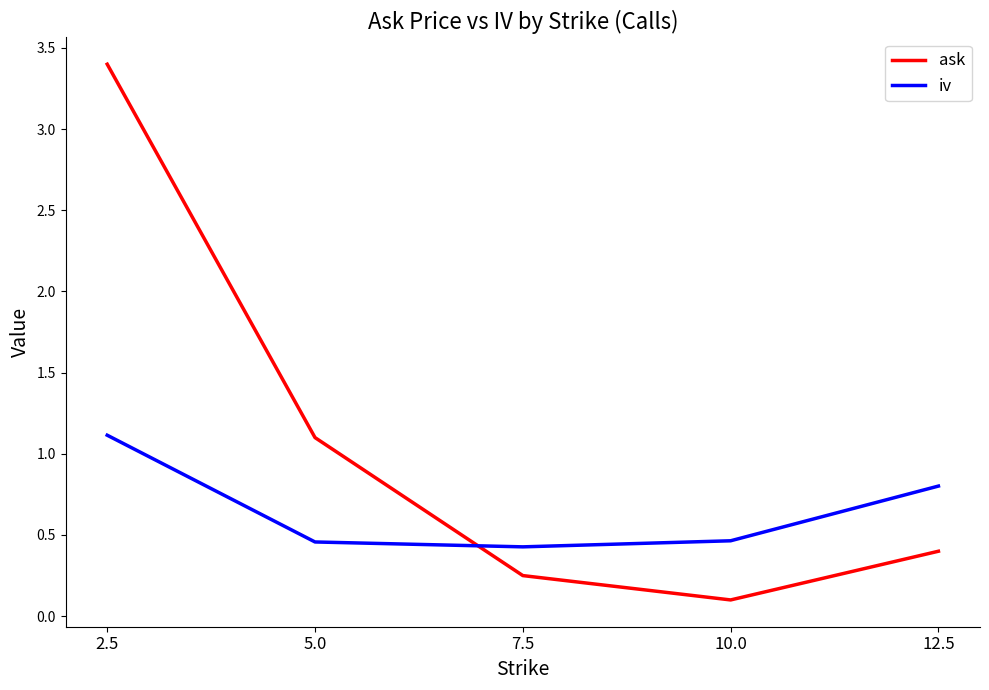

Which label corresponds to the smallest value in the chart?

10.0